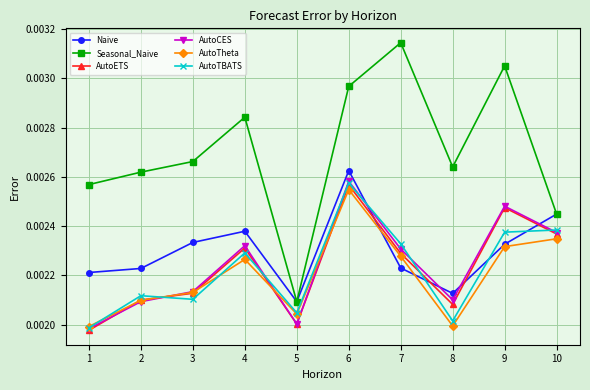

Between which two adjacent categories do AutoCES and Naive first intersect?

6 and 7